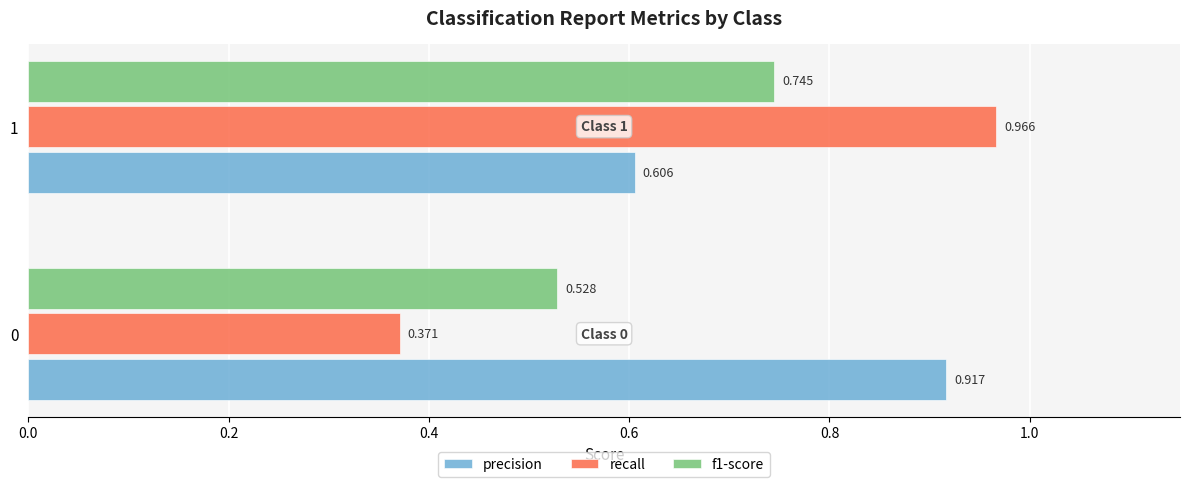

Which series has the largest total across all categories?

precision